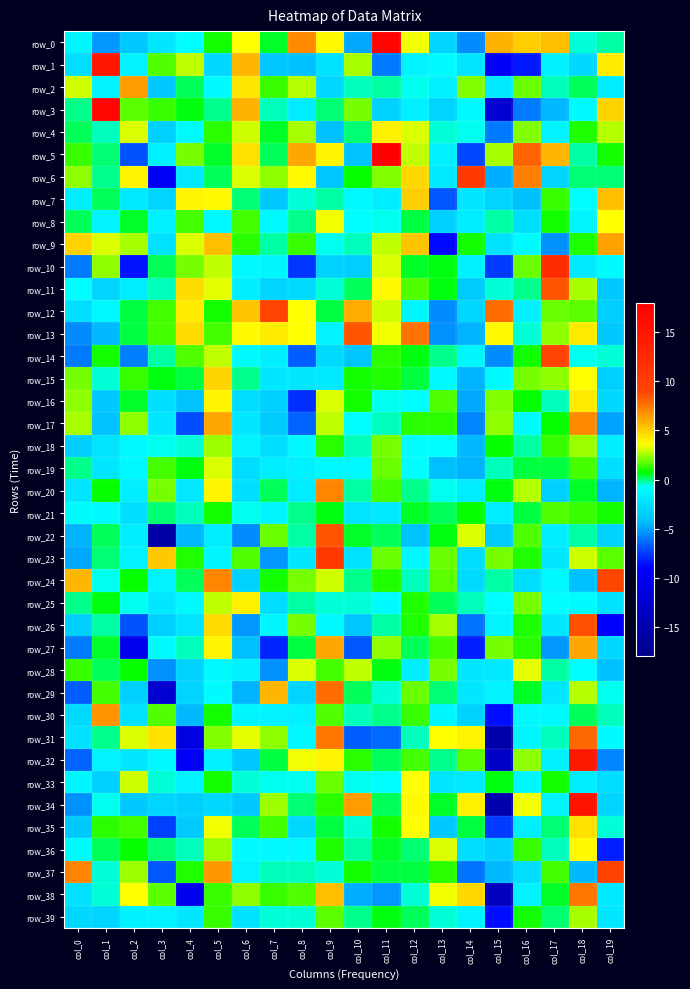

The value of row_26 at col_15 is -1.2. True or false?

True